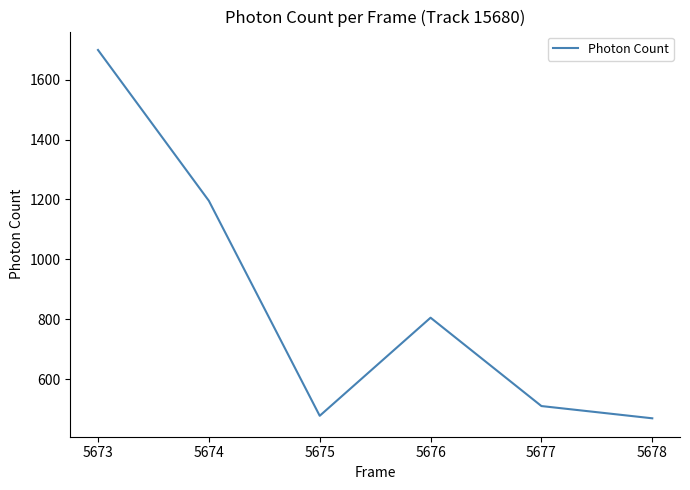

Is this an area chart (filled region under the line)?

No